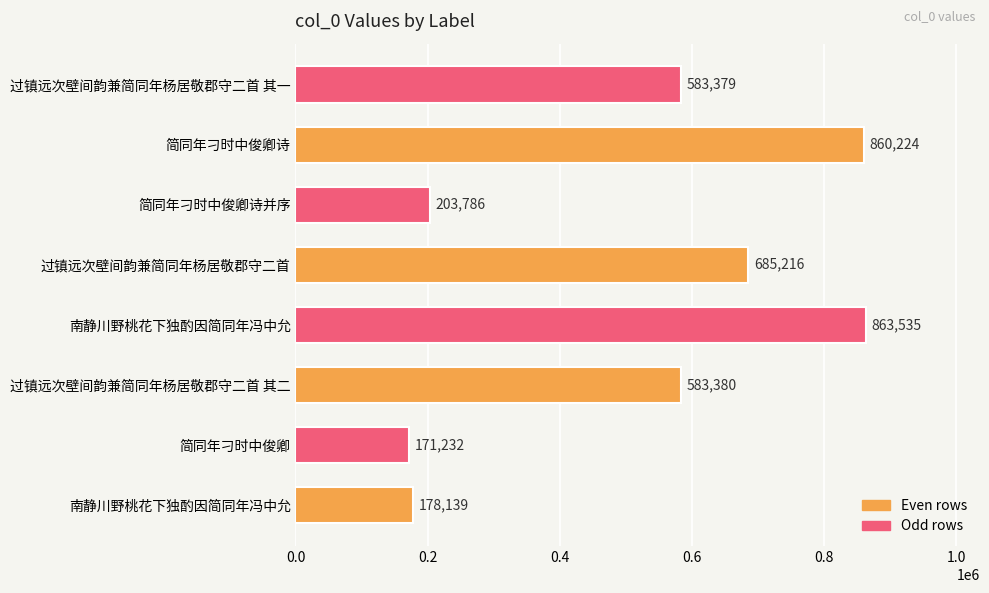

How many data points are less than 583380?

4